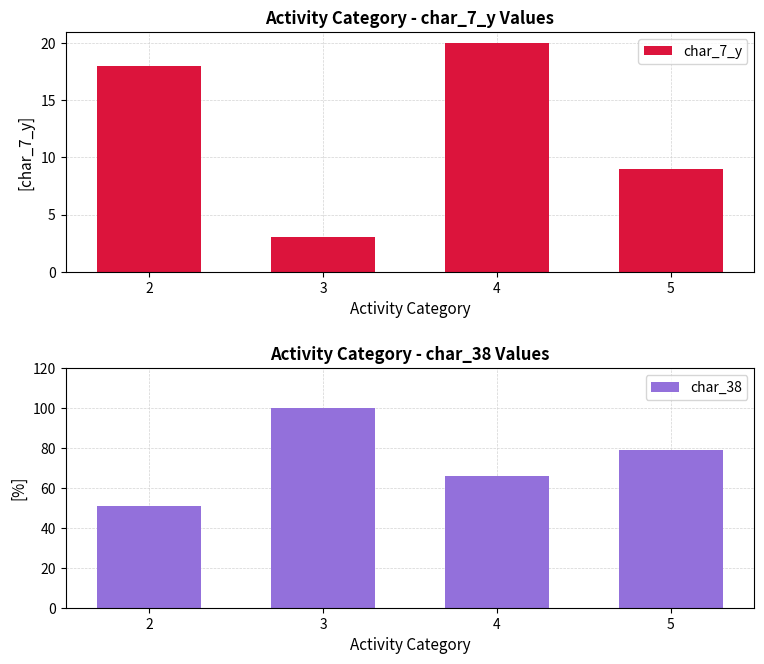

What is the total value across all series at 5?

88